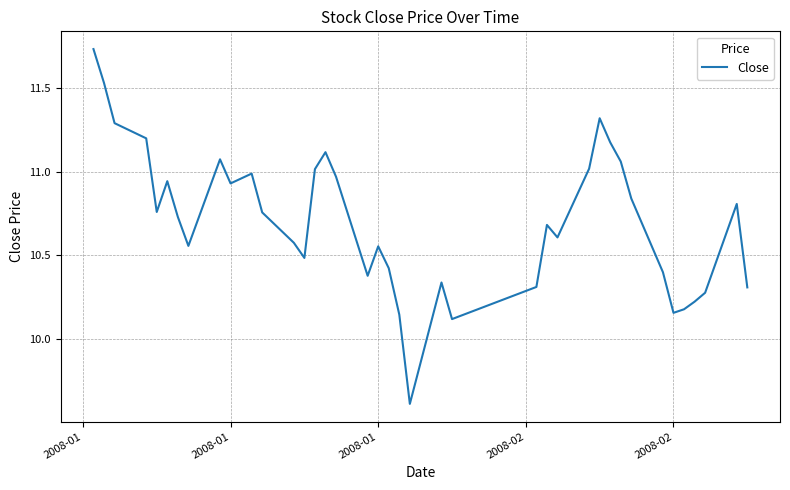

What is the difference between the maximum and minimum values?

2.1